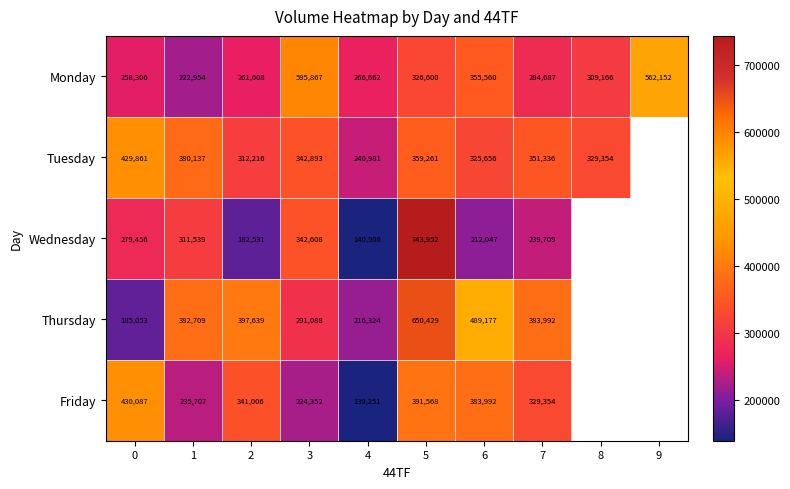

The Thursday series shows 216324 at 4. True or false?

True